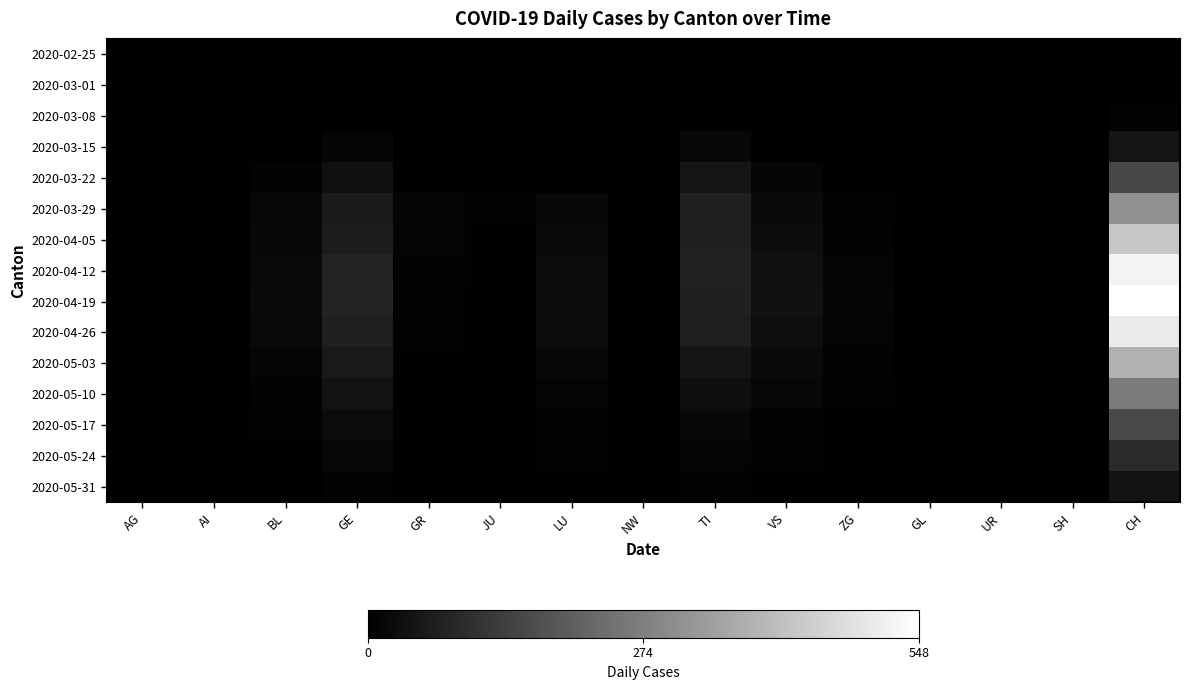

Between GR and NW, which series saw the biggest shift?

2020-03-29